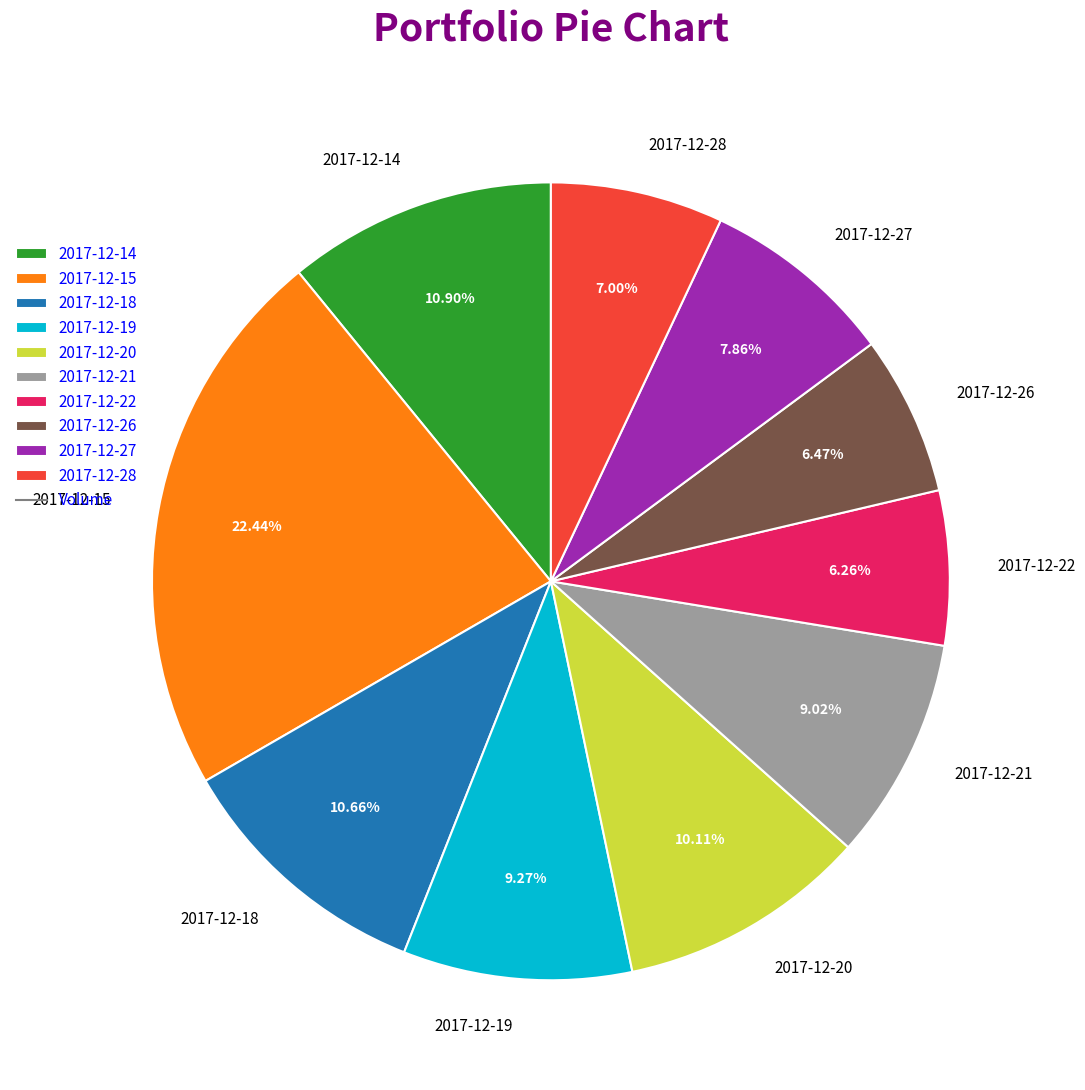

Combined, do 2017-12-27 and 2017-12-21 account for over 50%?

No